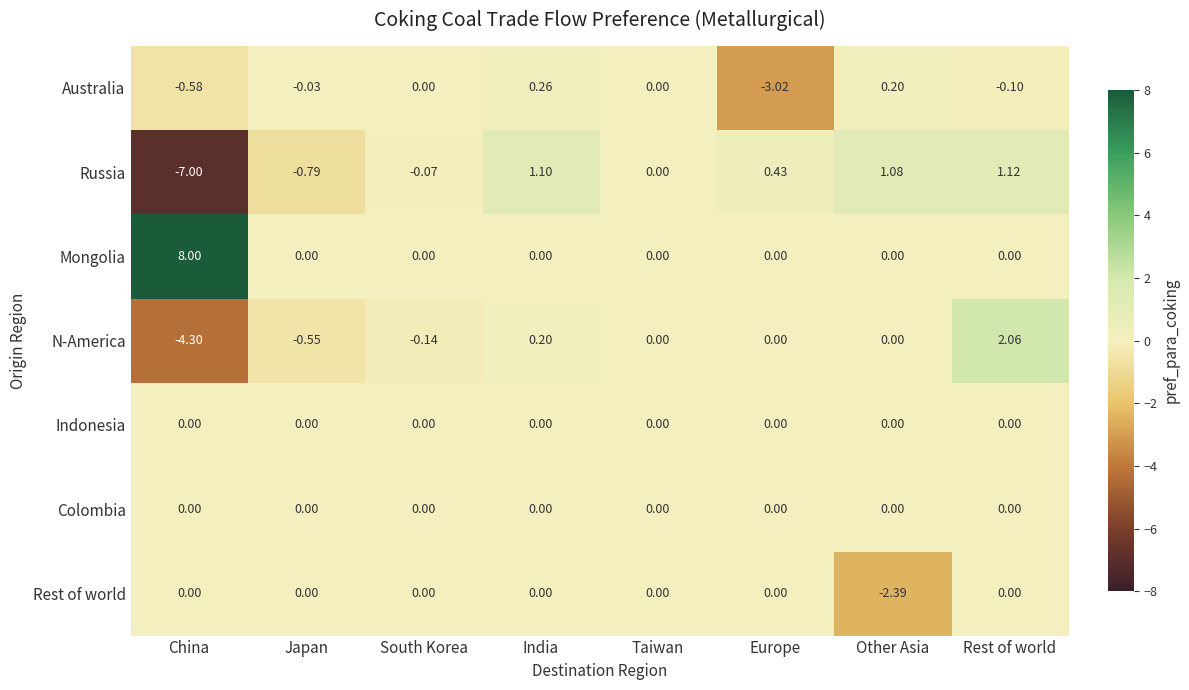

At which label is N-America closest to -1?

Japan